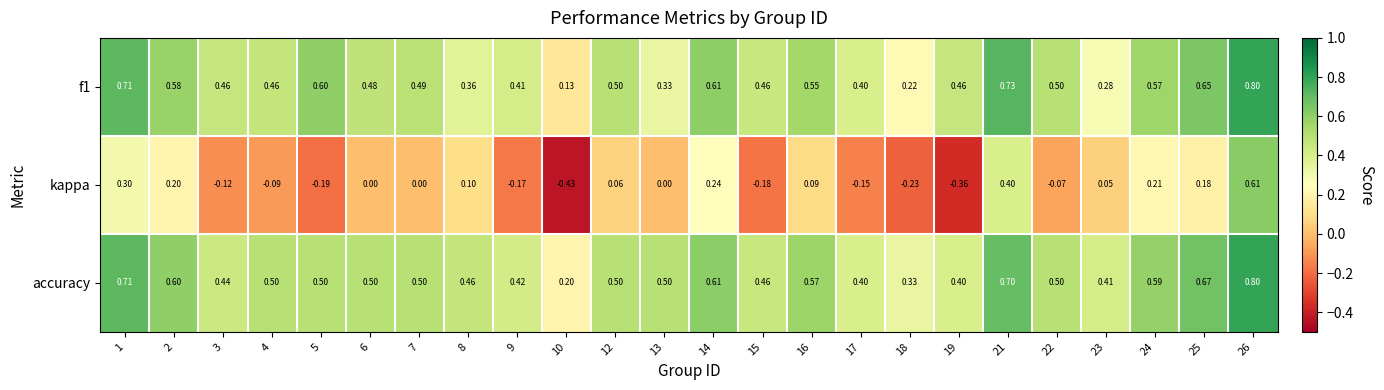

Is the value of kappa at 12 greater than the value of accuracy at 6?

No